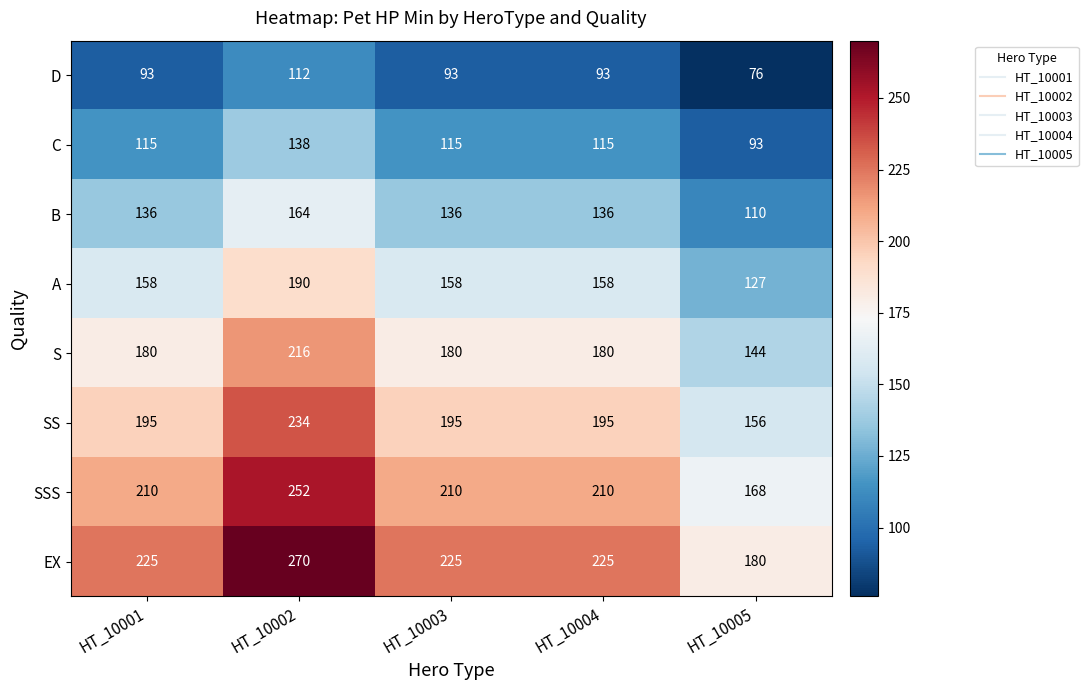

Which series has the largest total across all categories?

EX